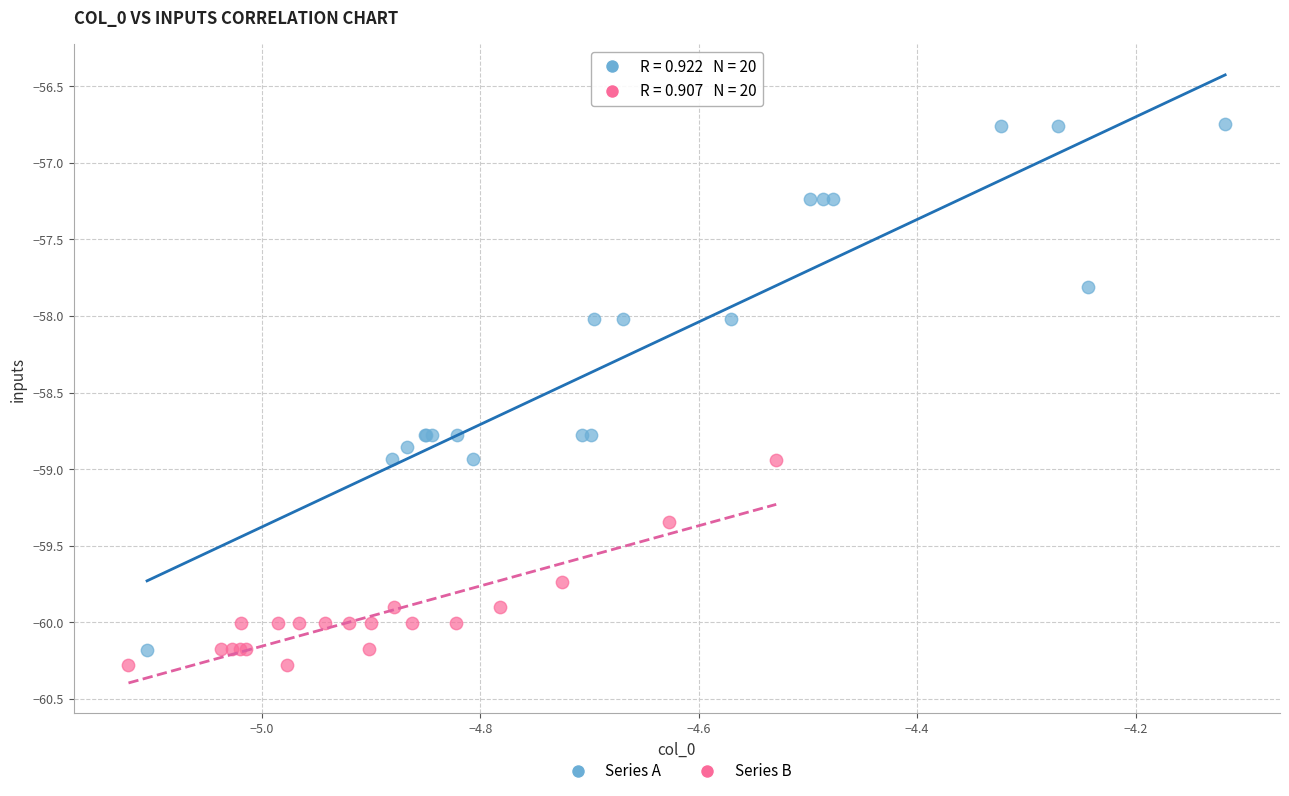

Which series has the largest Y range (max minus min)?

Series A